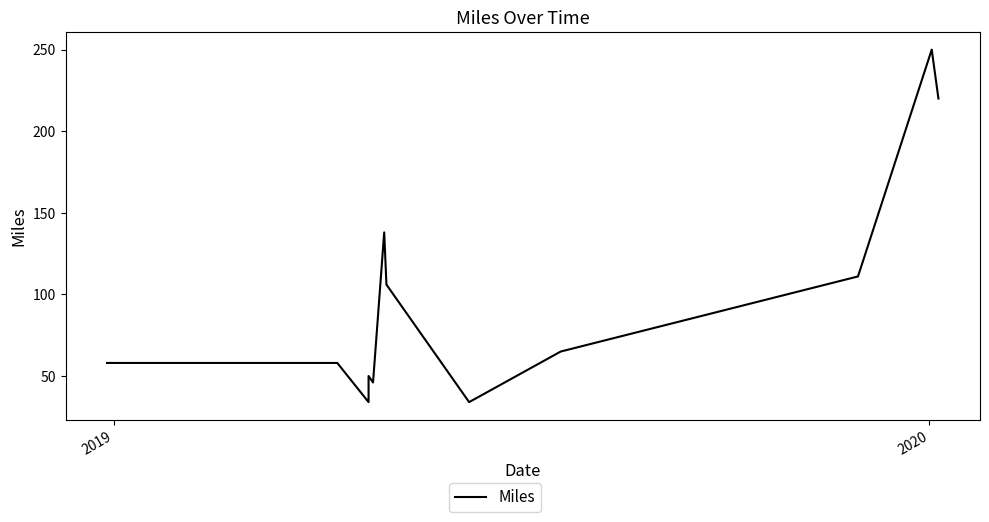

How many interior local peaks (higher than both neighbors) does the data have?

3